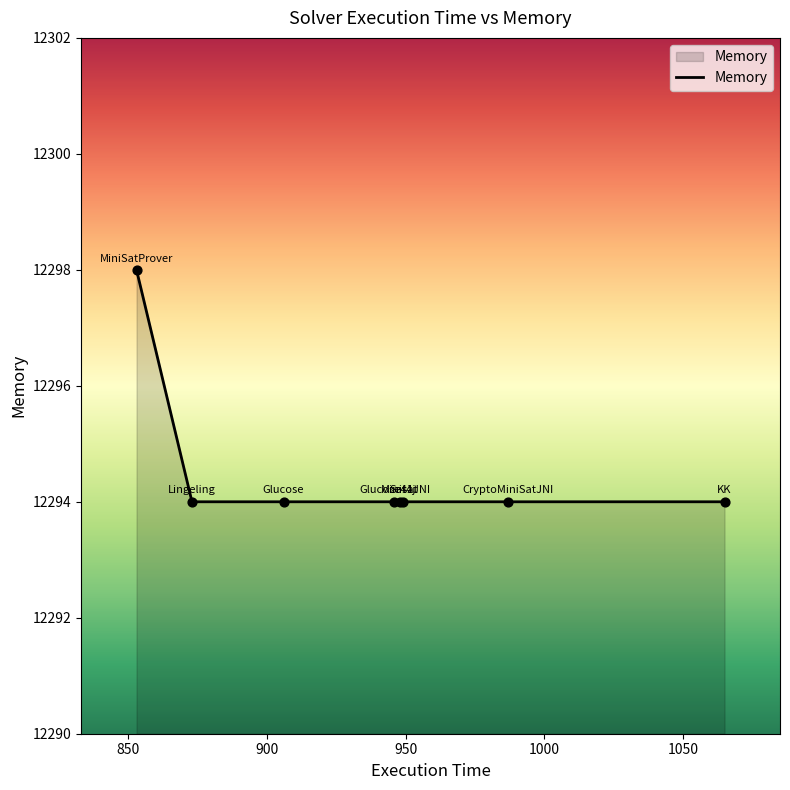

What is the difference between the maximum and minimum values?

4